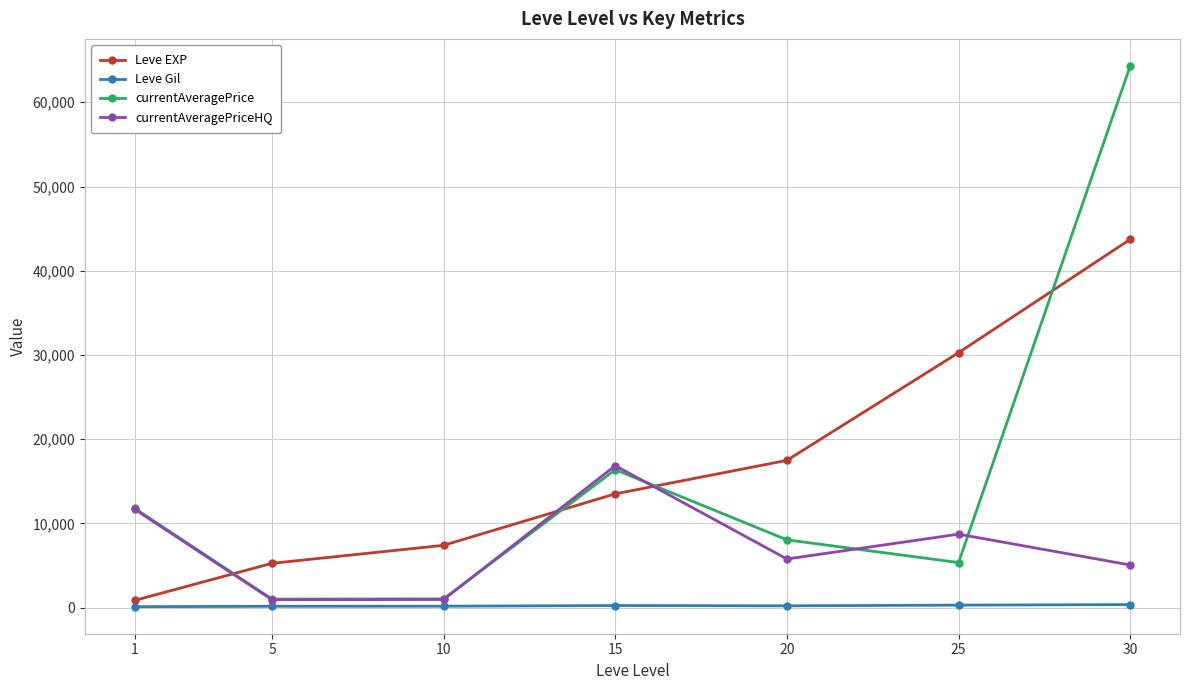

What is the average value of the currentAveragePriceHQ series?

7143.4